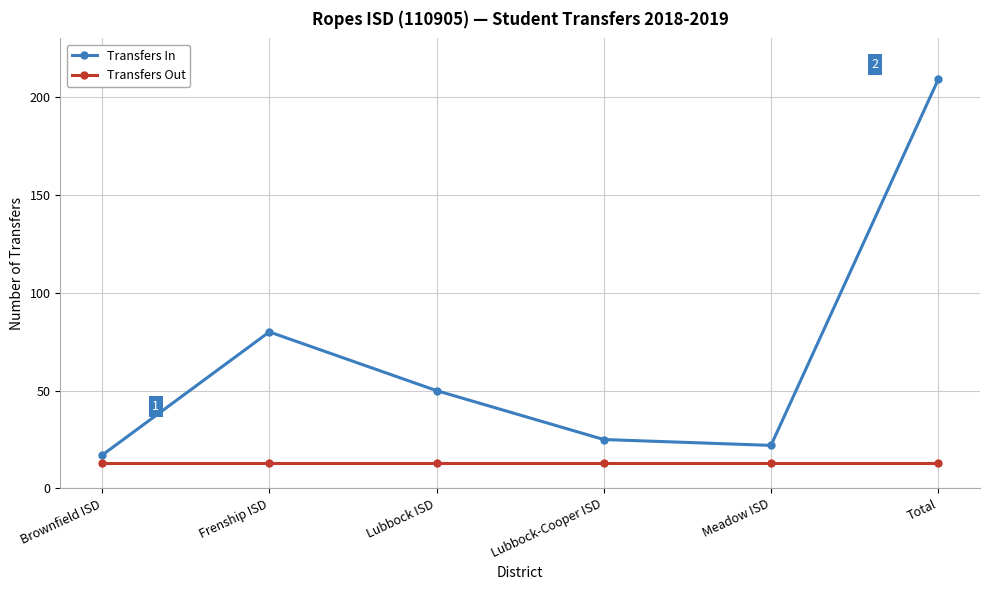

Does the chart have visible grid lines?

Yes